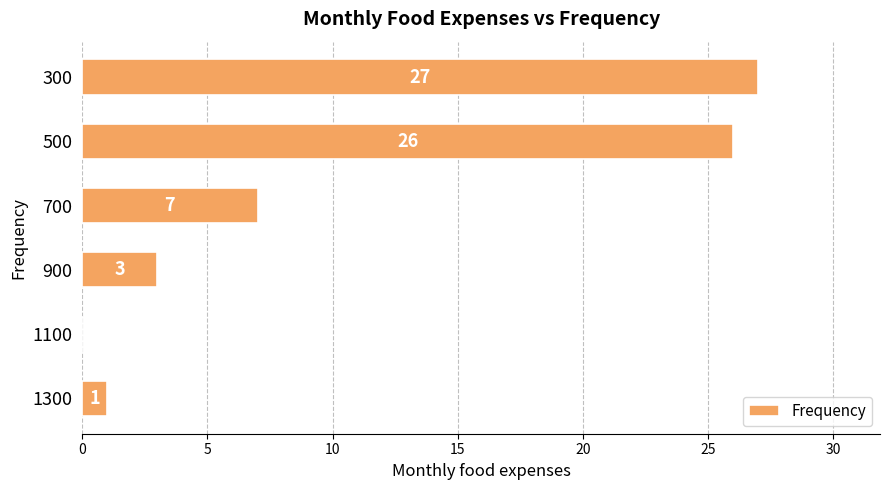

At which category does the chart reach its peak across all series?

300